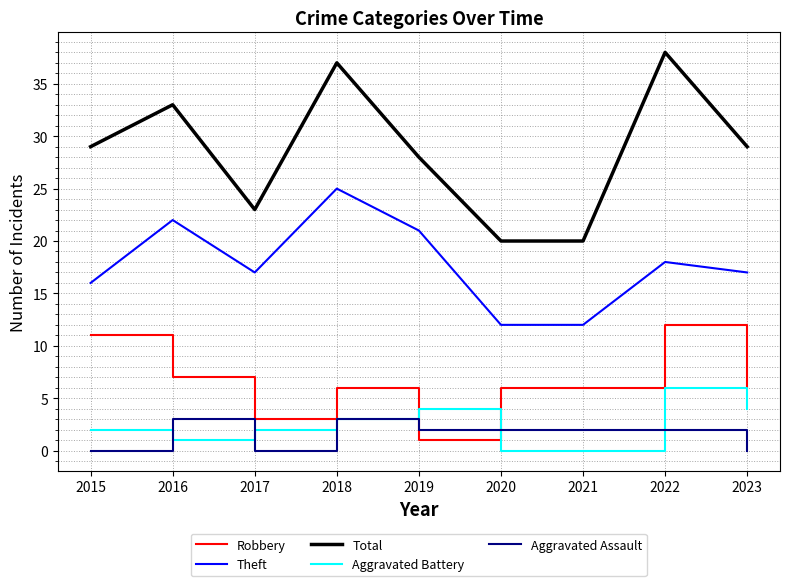

At which category is the sum across all series the highest?

2022